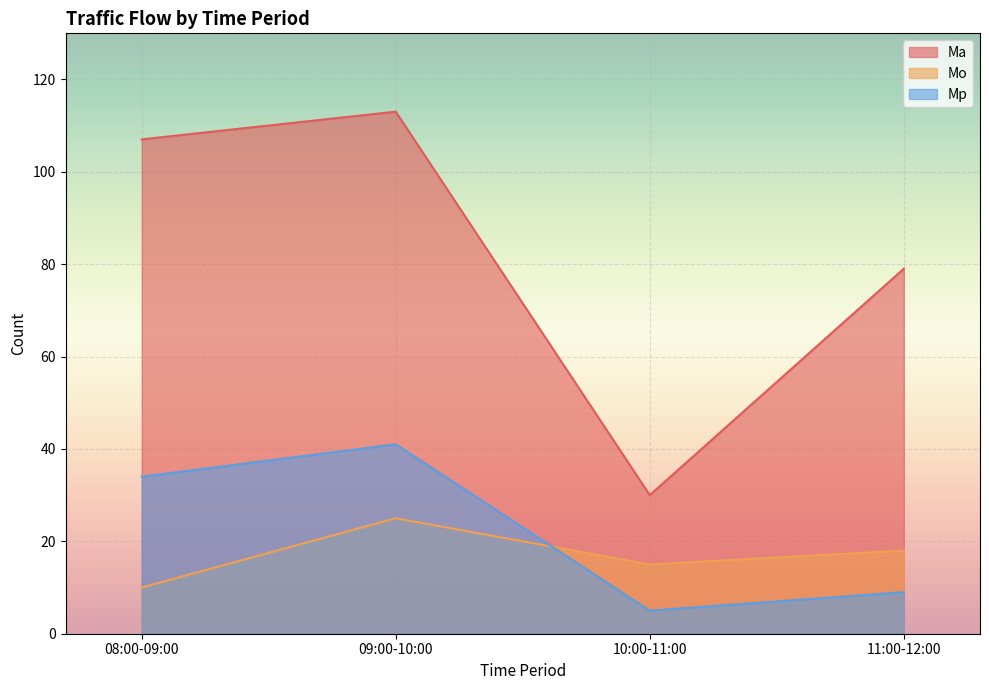

Reading right to left, what are all the values shown in this chart?

Ma: 11:00-12:00=79	10:00-11:00=30	09:00-10:00=113	08:00-09:00=107
Mo: 11:00-12:00=18	10:00-11:00=15	09:00-10:00=25	08:00-09:00=10
Mp: 11:00-12:00=9	10:00-11:00=5	09:00-10:00=41	08:00-09:00=34